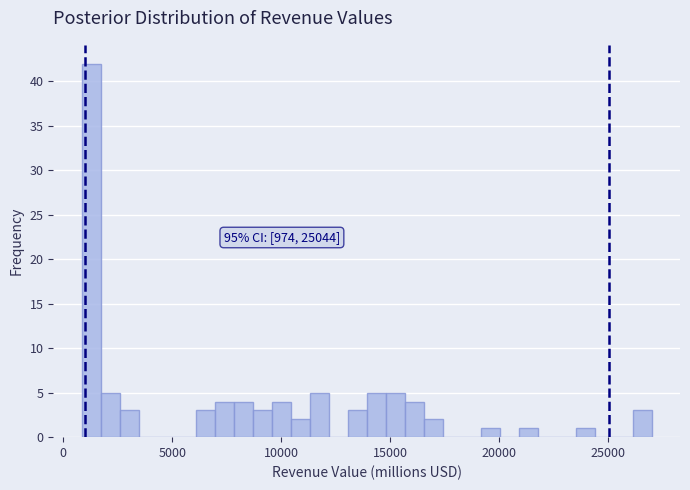

Around what value on the x-axis is the tallest bar? Give the approximate position of its centre, as read against the axis.

1500